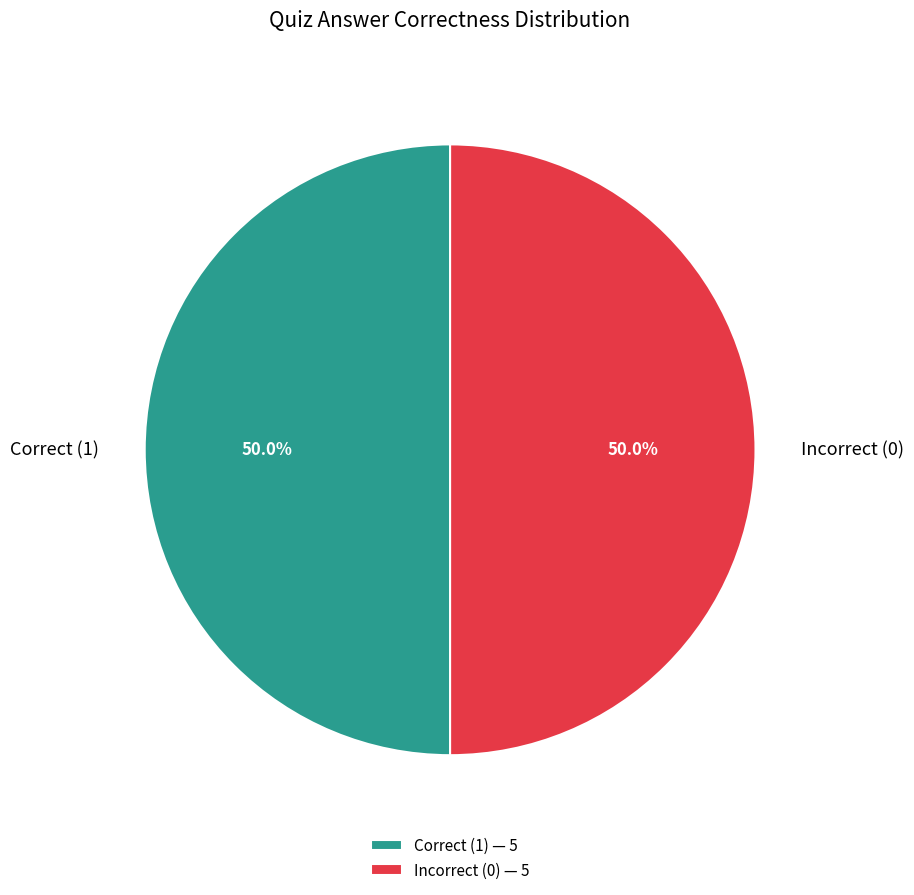

Count the number of slices in the pie.

2